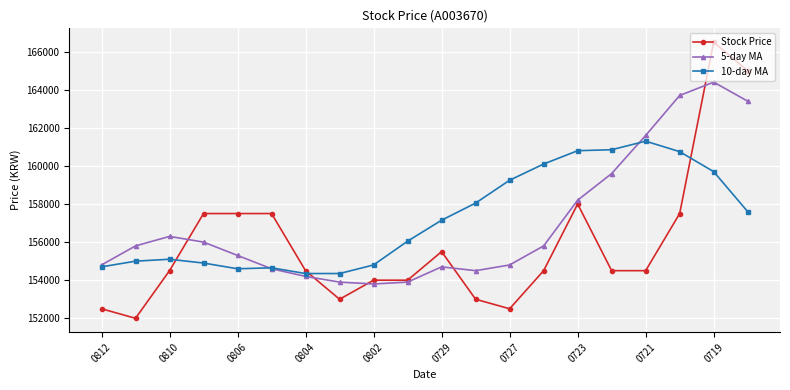

What is the maximum value for 10-day MA?

161300